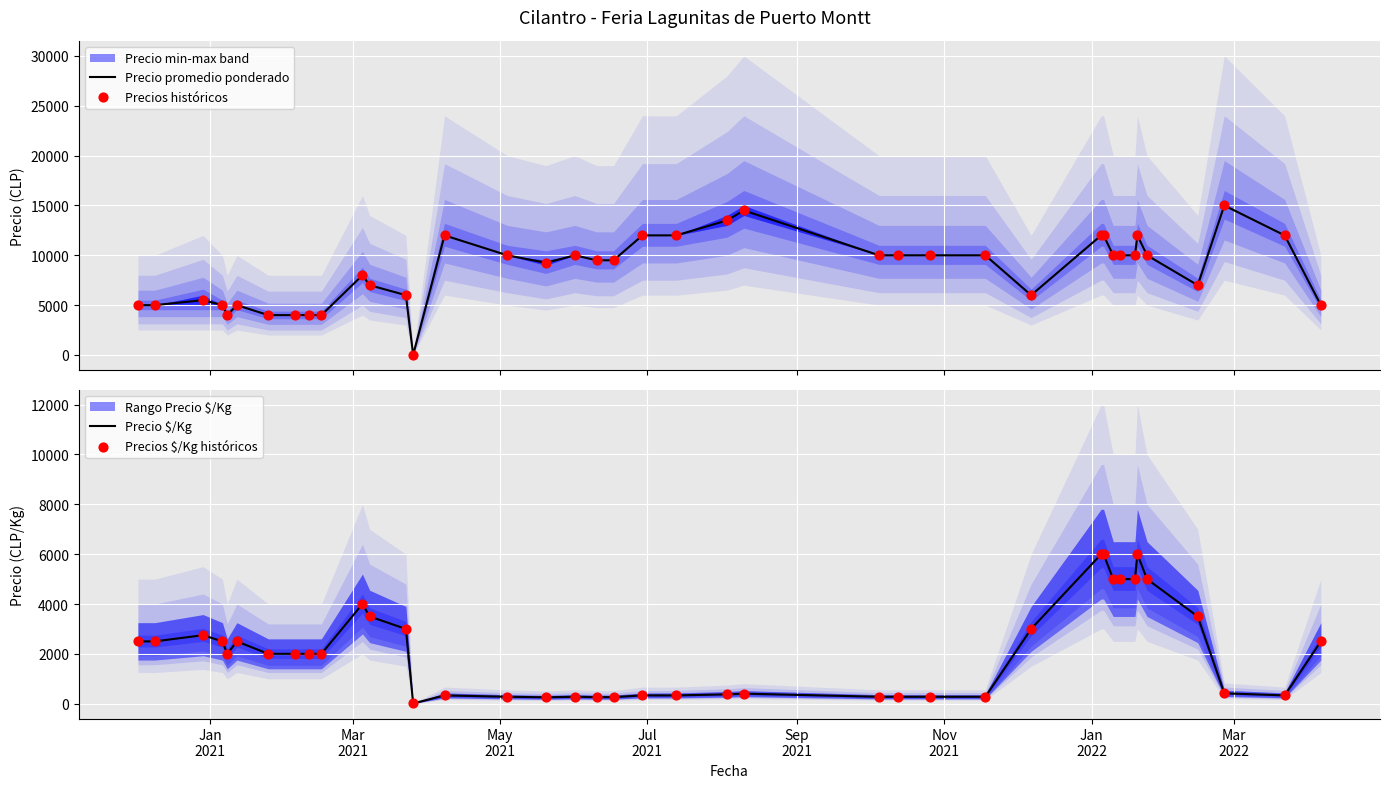

What is the highest value of the Precio promedio ponderado series?

15000